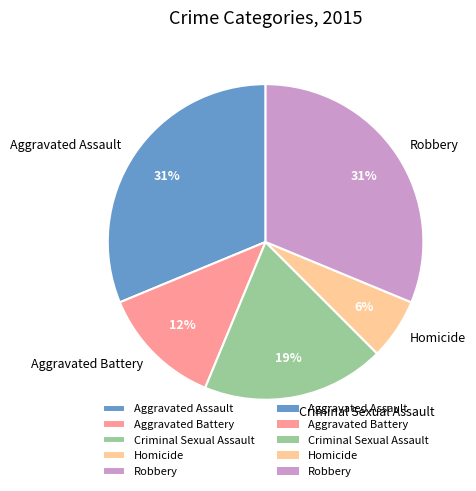

To the nearest percent, what percentage of the pie is Criminal Sexual Assault?

19%